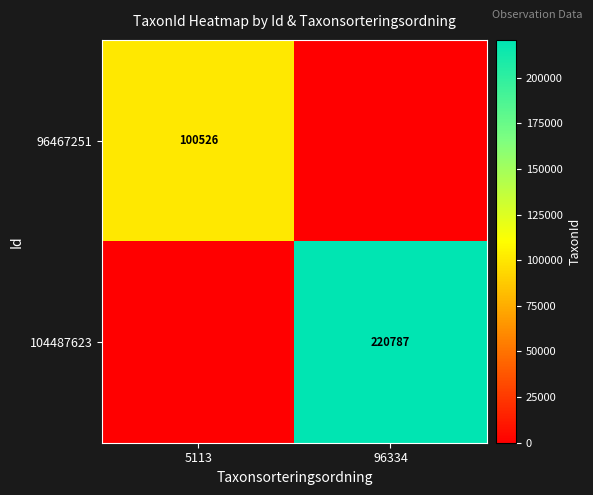

At how many categories does at least one series exceed 126325?

1